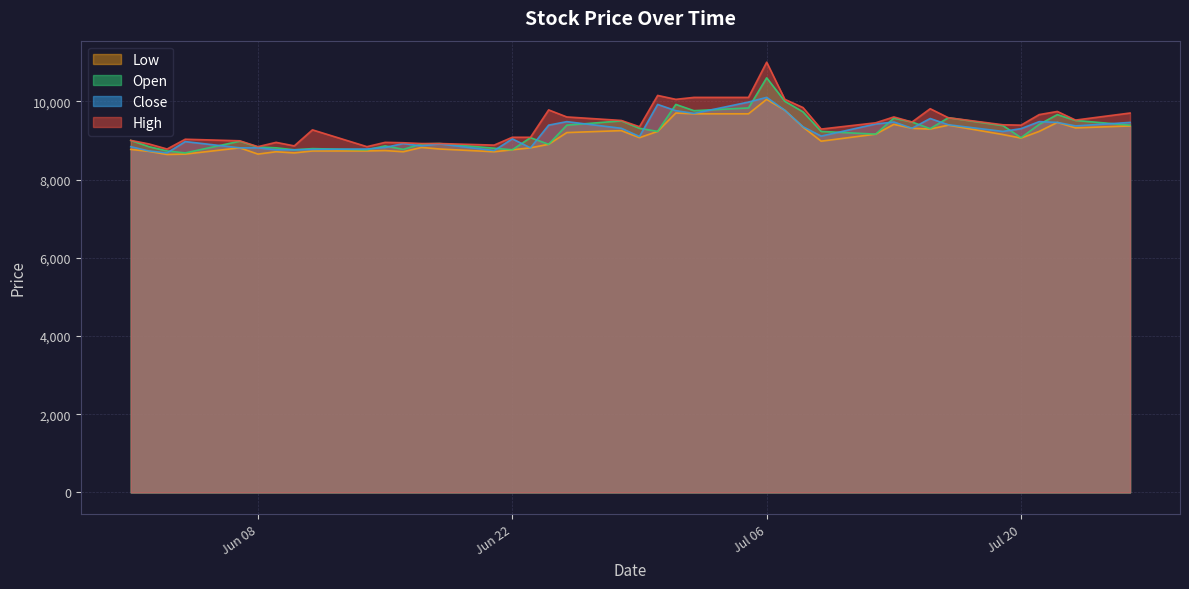

At which category is the sum across all series the highest?

Jul 06